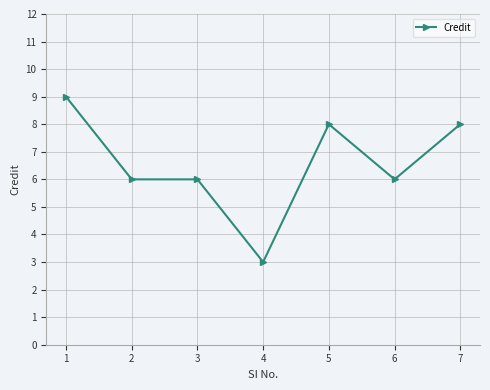

Approximately how many times larger is the value at 3 compared to 1?

0.7